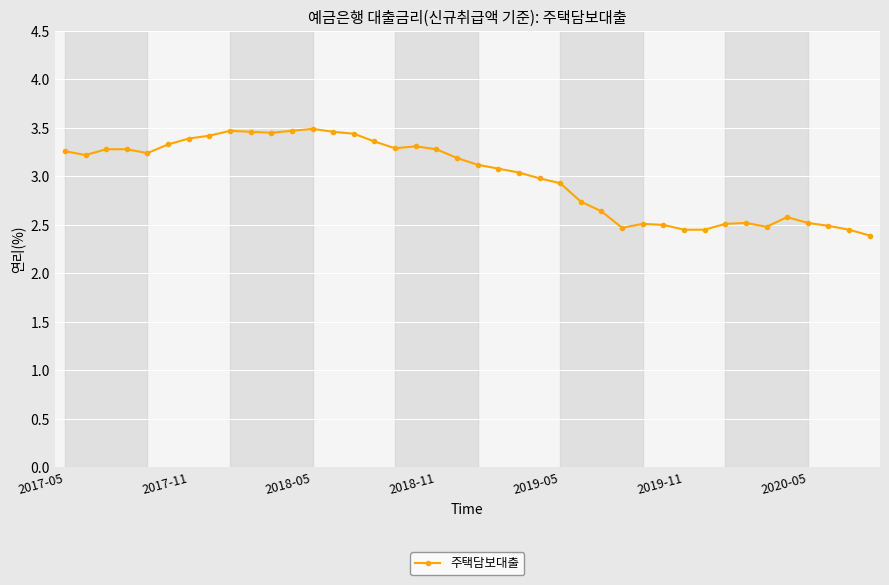

What is the smallest value displayed?

2.4